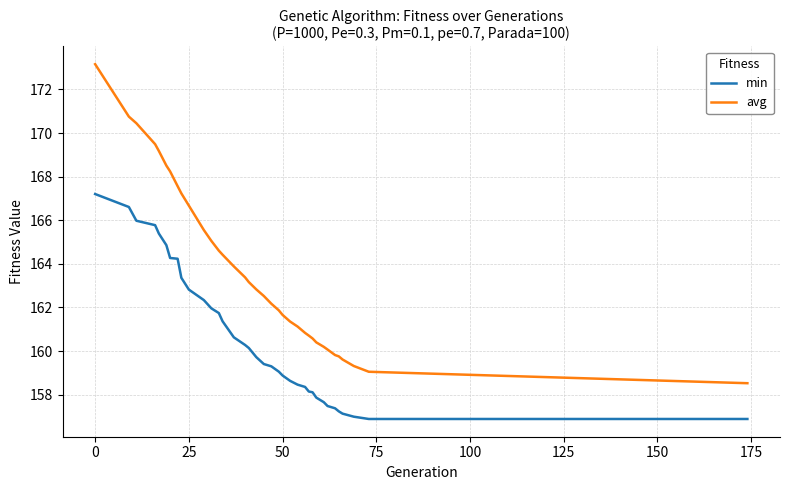

What is the greatest value displayed?

173.2